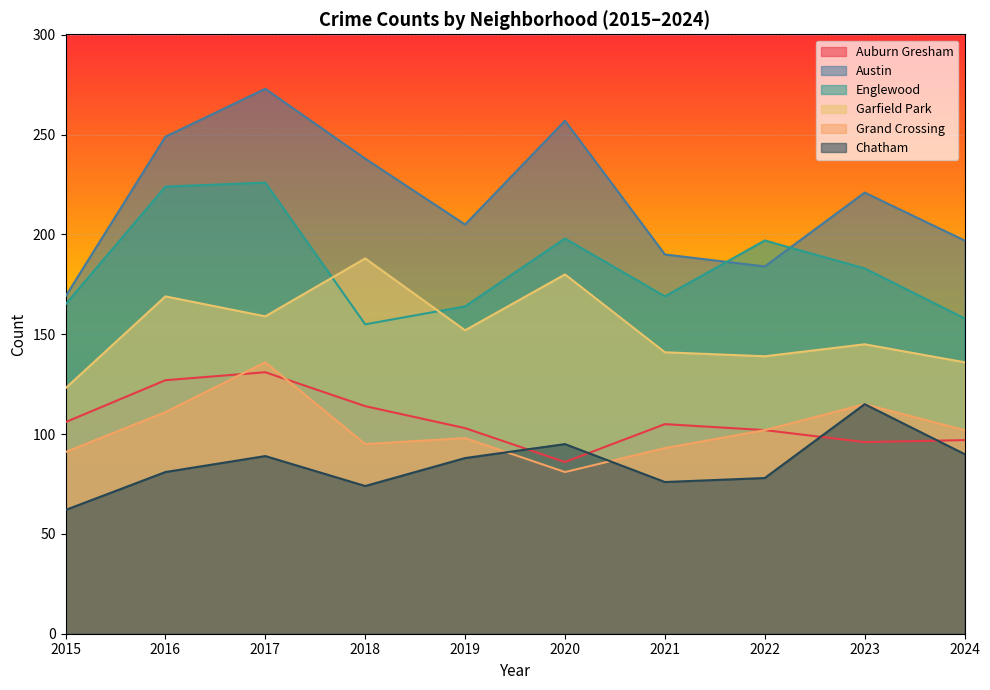

At which category is the sum across all series the highest?

2017